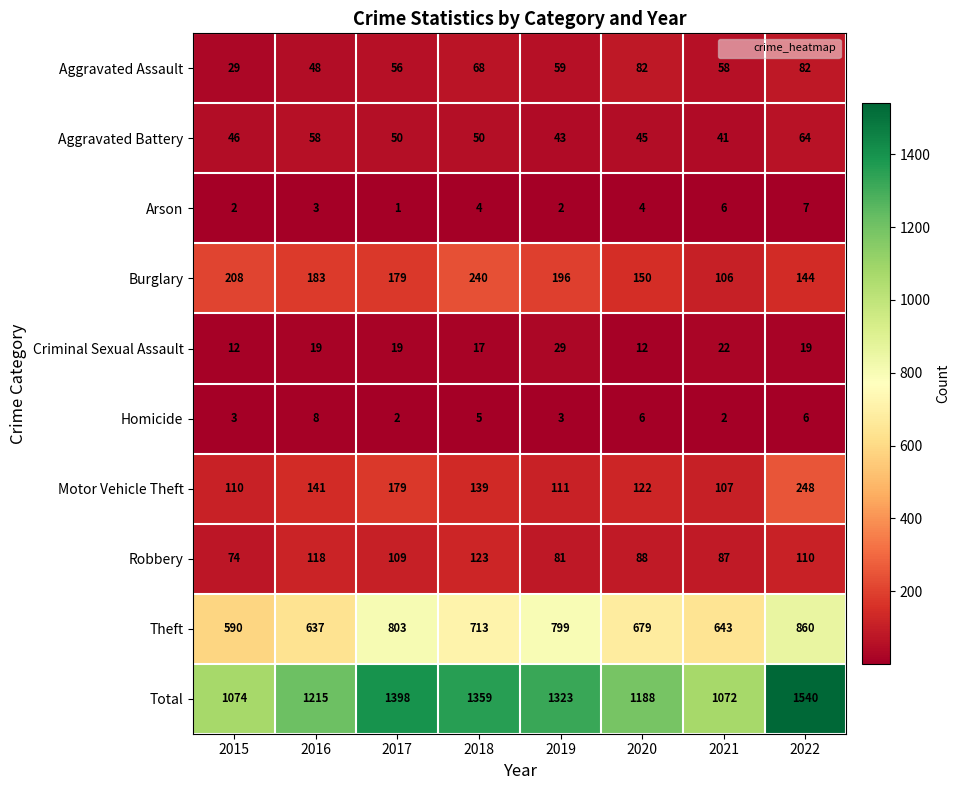

How many distinct data groups are displayed?

10